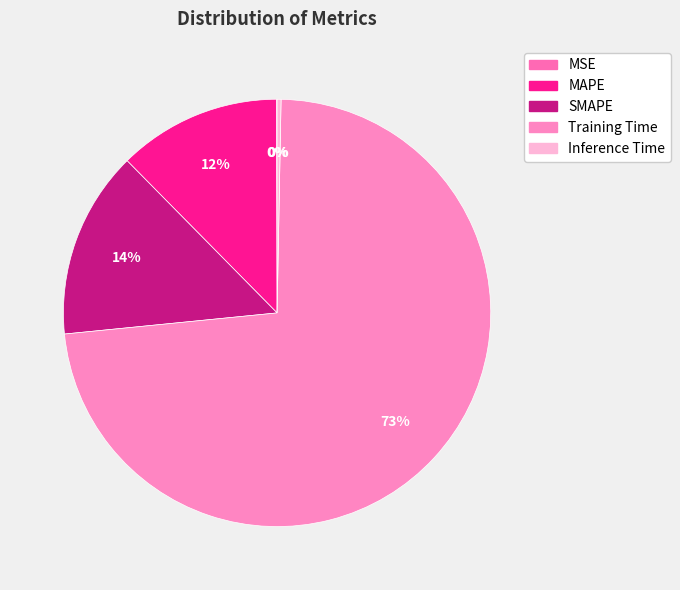

Which slice is the smallest?

MSE